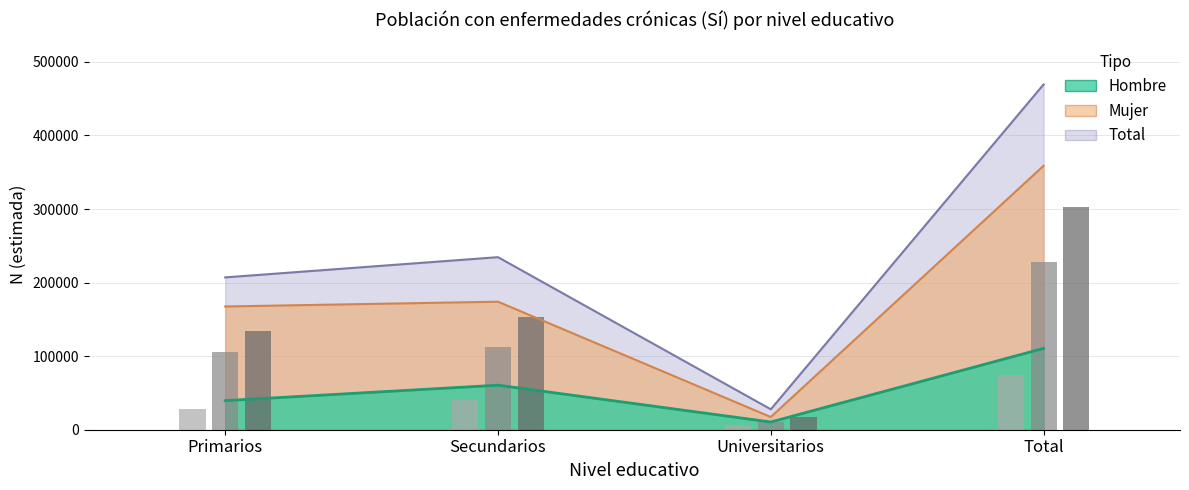

How many bars are there in each group?

3